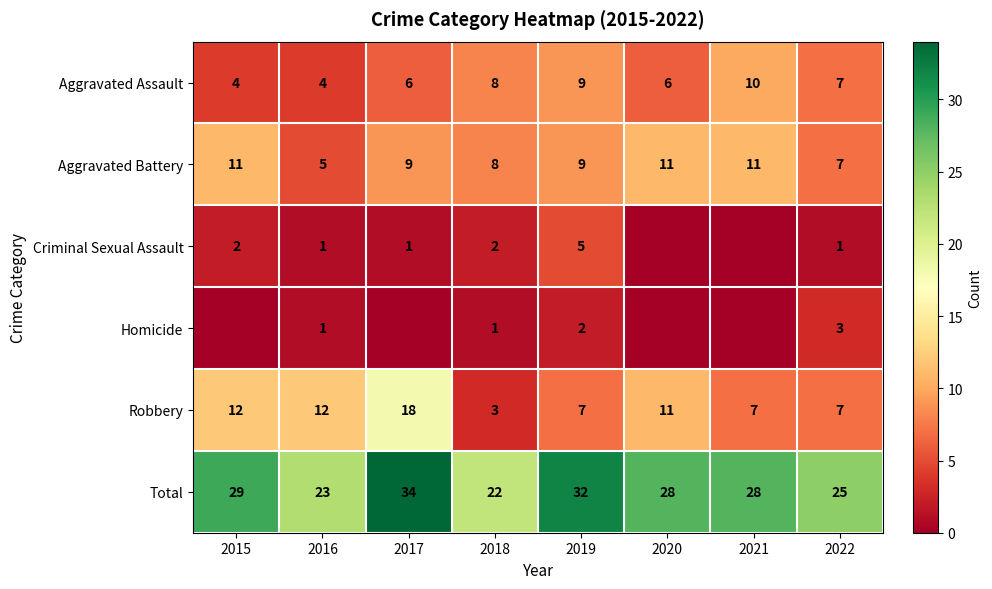

Is it true that Total equals 14 at 2022?

False